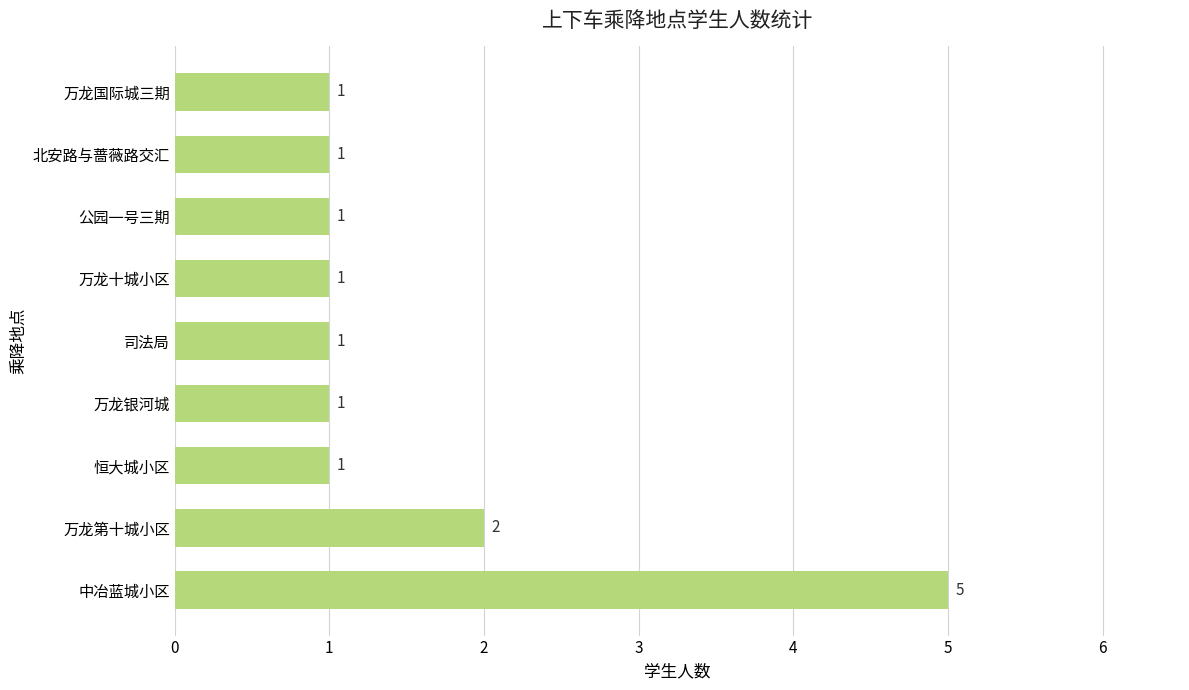

Is it true that the value at 恒大城小区 is 0?

False